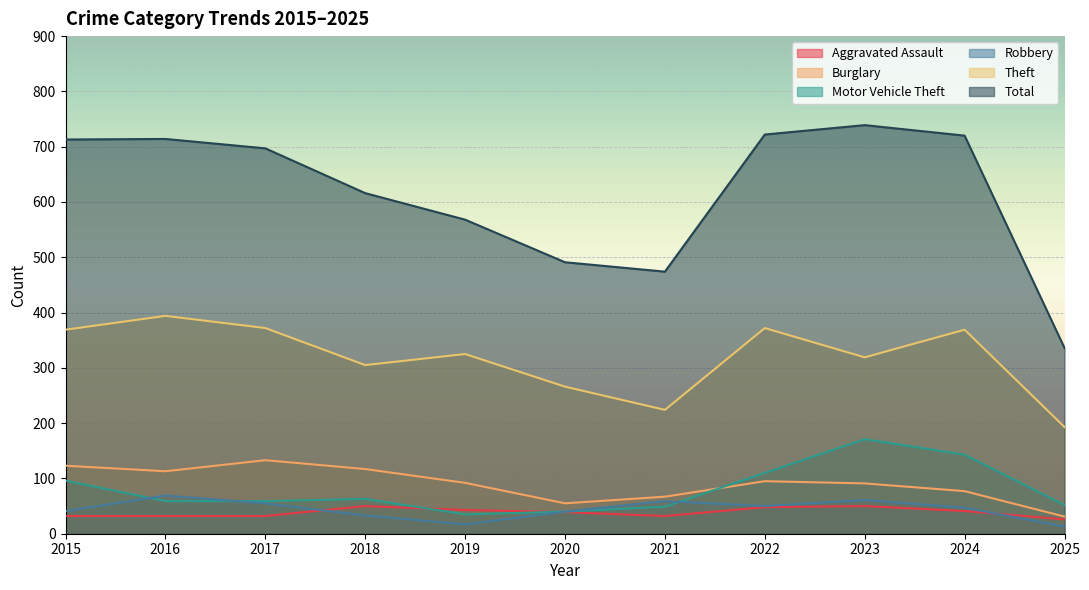

In Robbery, how many points are higher than both neighbors (excluding endpoints)?

3